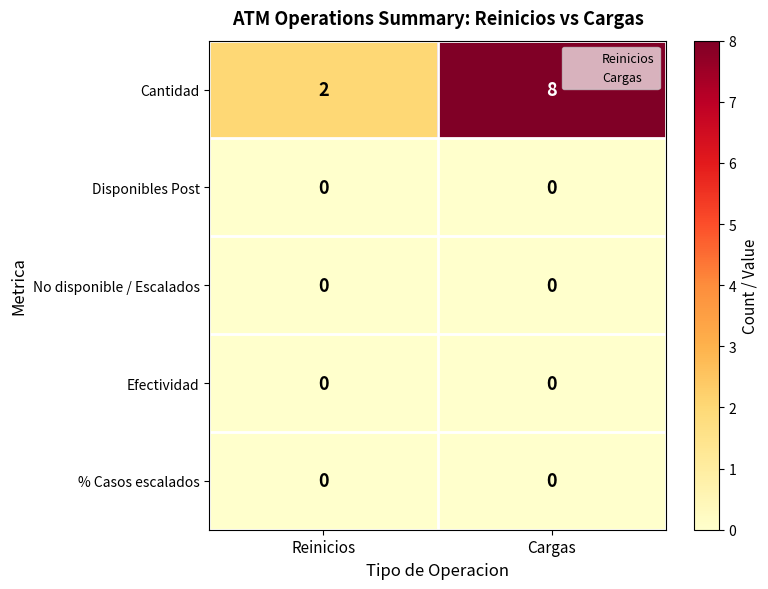

How many categories are shown in the chart?

2